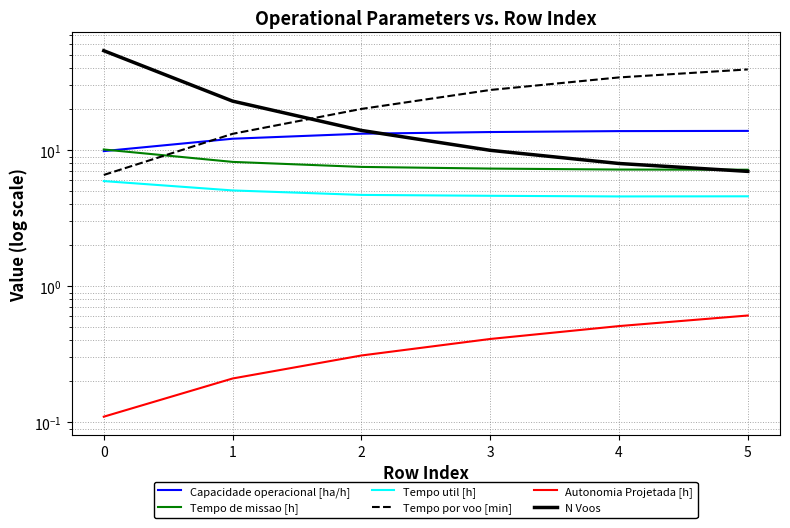

Reading right to left, what are all the values shown in this chart?

Capacidade operacional [ha/h]: 5=13.9	4=13.8	3=13.6	2=13.2	1=12.2	0=9.9
Tempo de missao [h]: 5=7.2	4=7.2	3=7.3	2=7.5	1=8.2	0=10.1
Tempo util [h]: 5=4.6	4=4.6	3=4.6	2=4.7	1=5.1	0=5.9
Tempo por voo [min]: 5=39.3	4=34.4	3=27.8	2=20.1	1=13.2	0=6.6
Autonomia Projetada [h]: 5=0.6	4=0.5	3=0.4	2=0.3	1=0.2	0=0.1
N Voos: 5=7.0	4=8.0	3=10.0	2=14.0	1=23.0	0=54.0